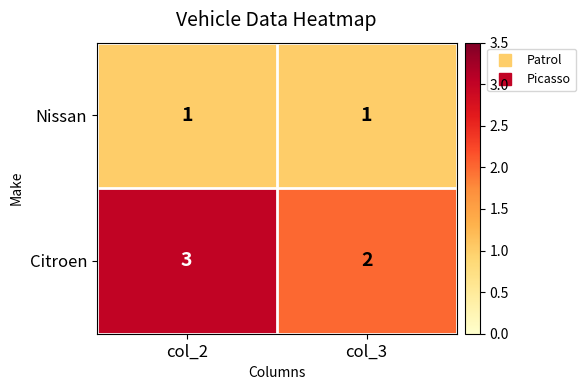

List the series in order of their peak value, lowest first.

Nissan, Citroen